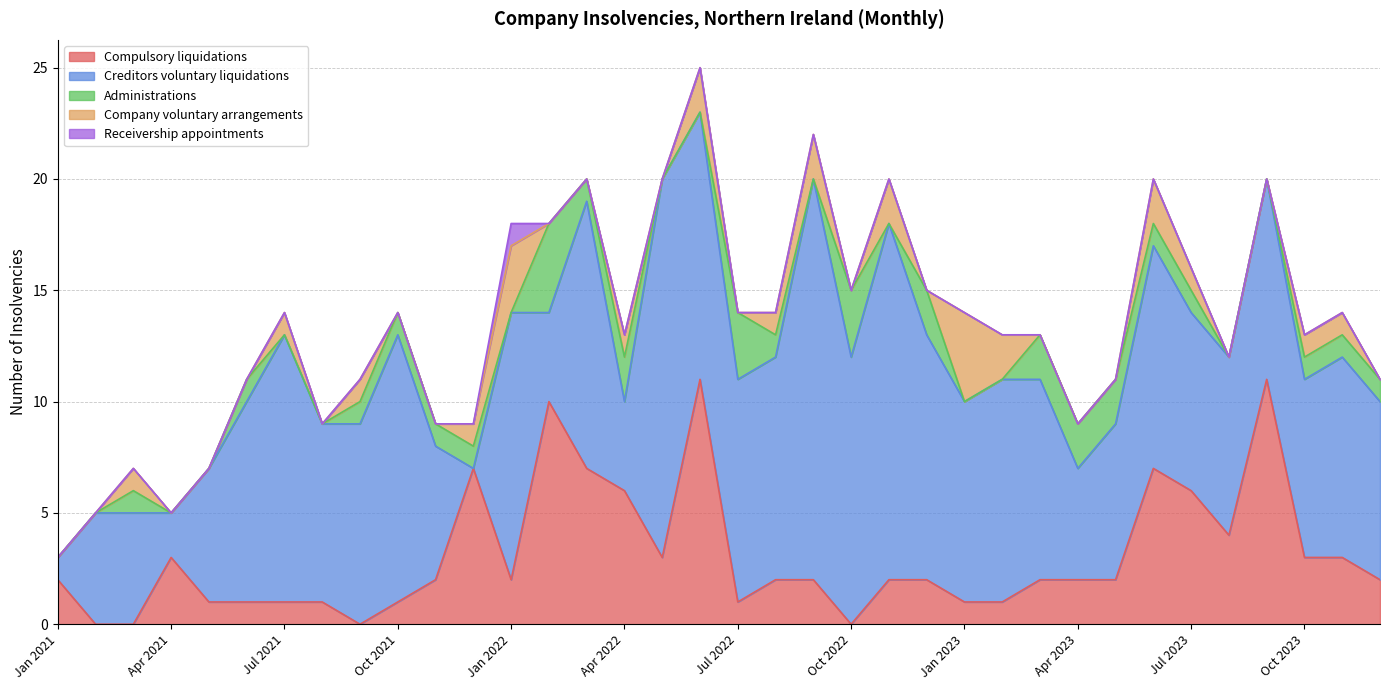

The value of Company voluntary arrangements at Jul 2023 is 1. True or false?

True